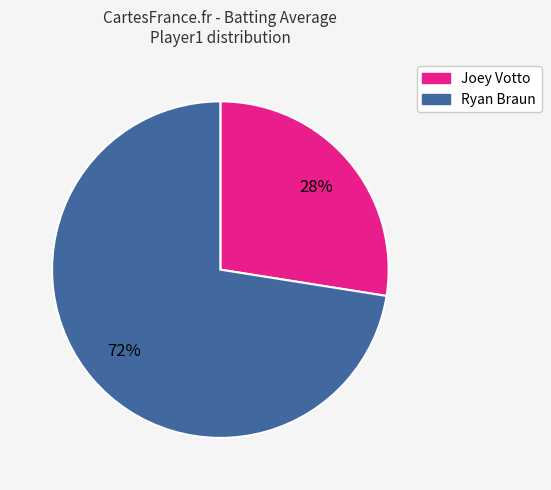

Is there a majority slice in this chart?

Yes